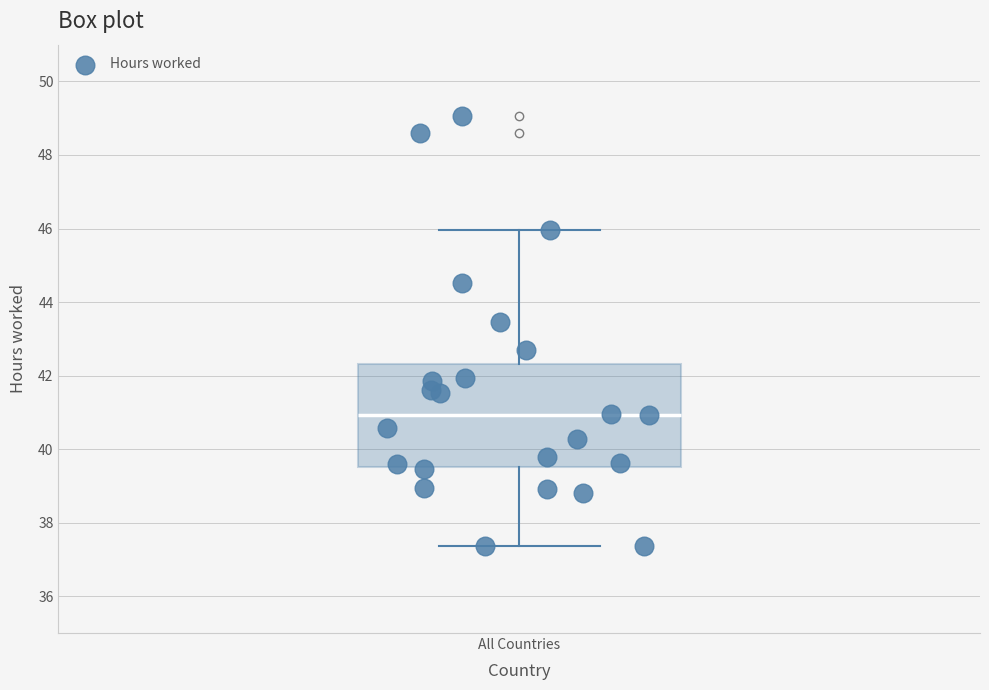

Where does the lower whisker of the box for All Countries end on the y-axis? The values are not printed on the chart, so give them approximately, as read against the axis.

37.4